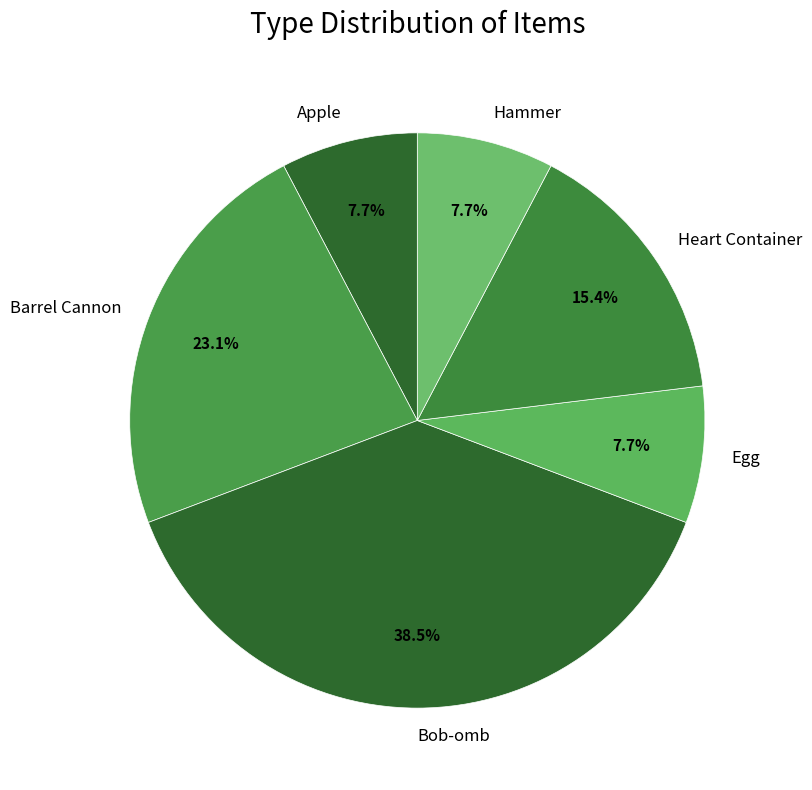

How many segments does this pie chart have?

6